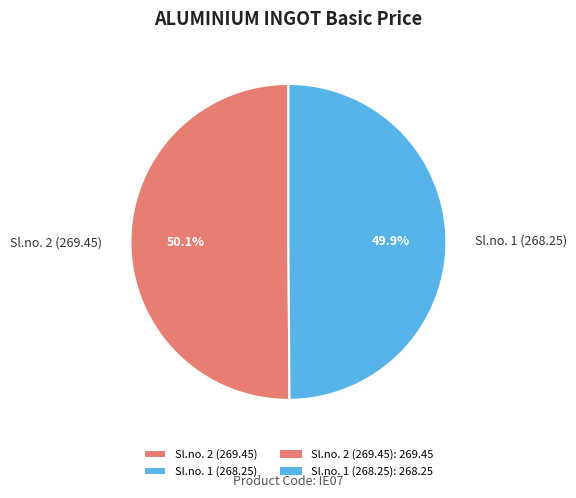

The Sl.no. 1 (268.25) slice represents 50% of the pie. True or false?

True